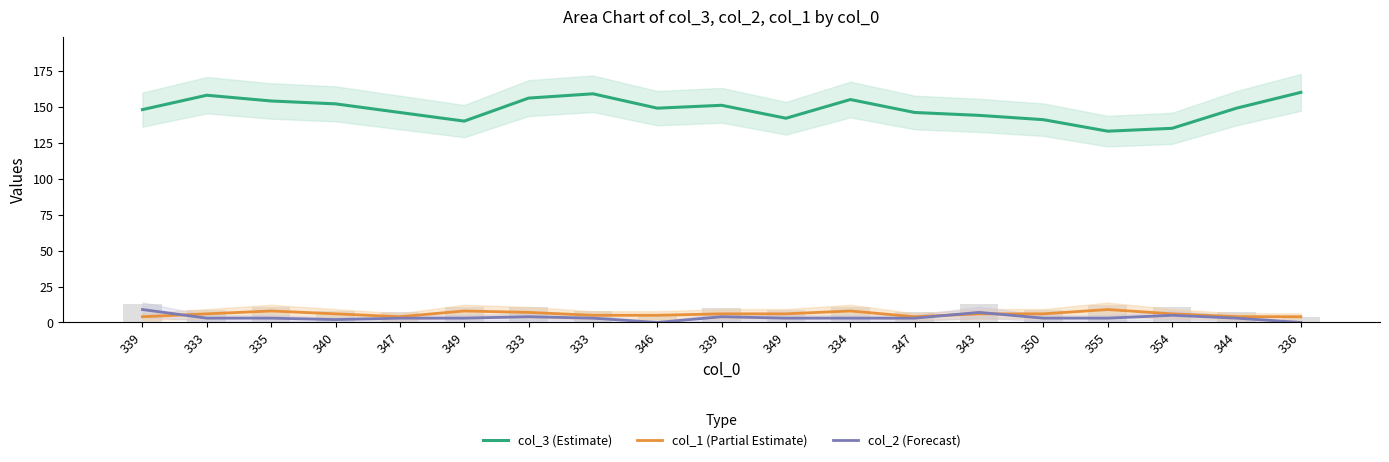

How many groups of bars are there?

19